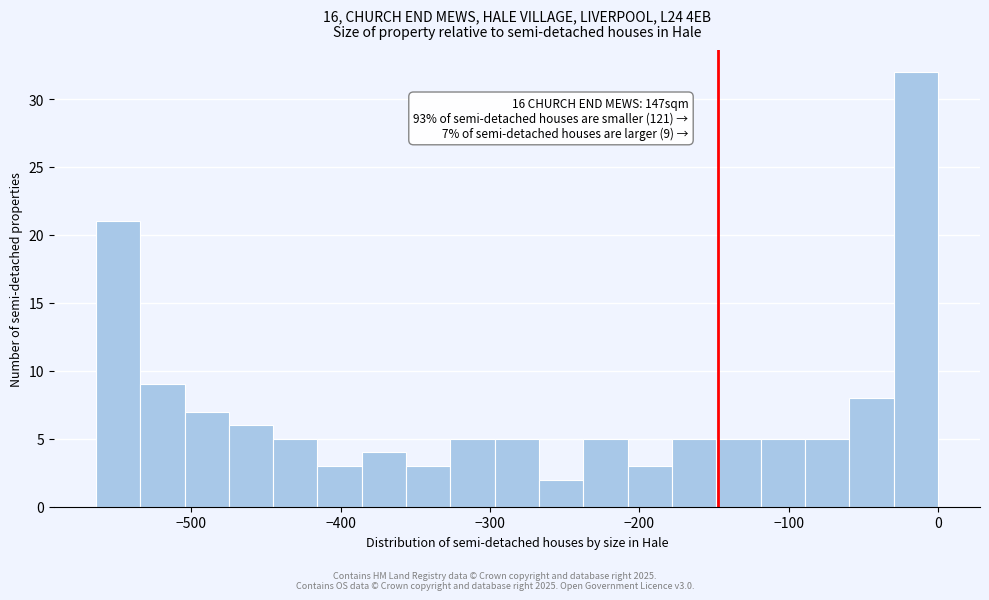

Around what value on the x-axis is the tallest bar? Give the approximate position of its centre, as read against the axis.

-10